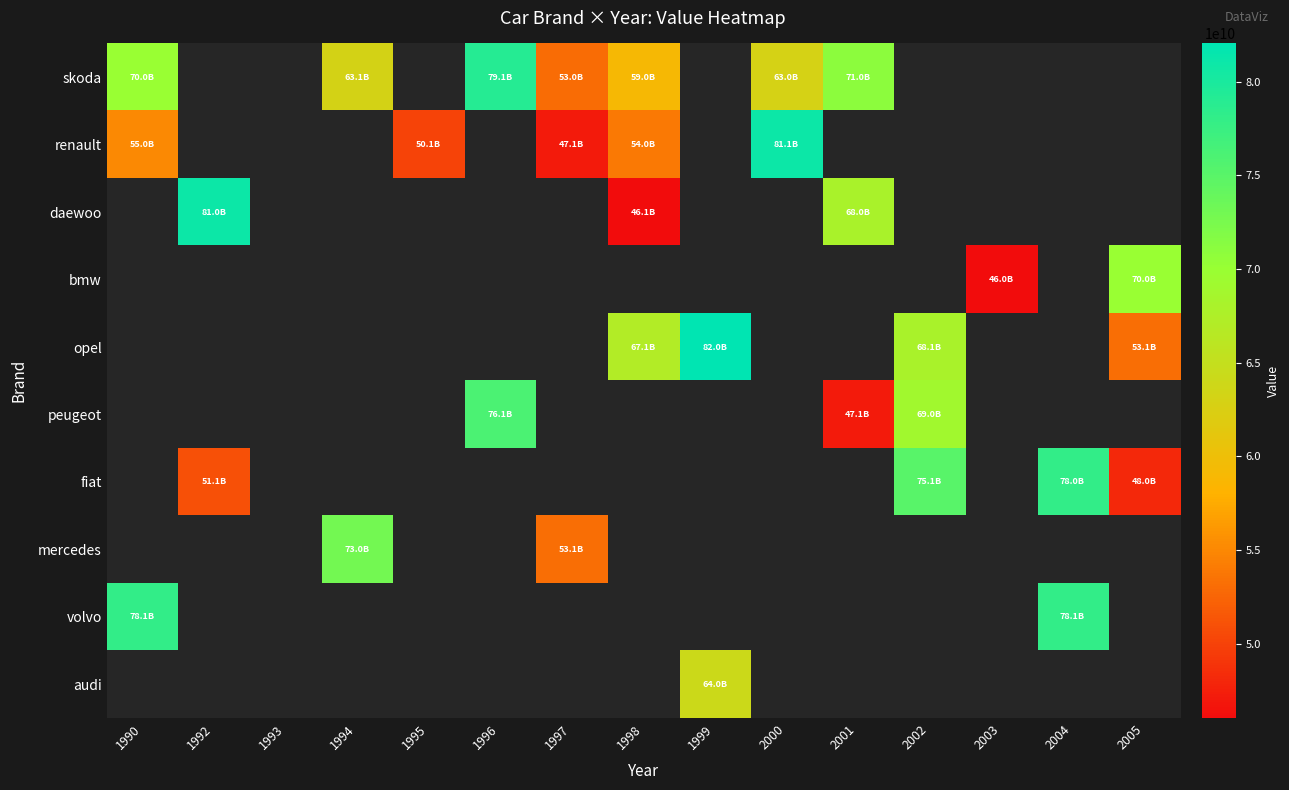

Which label corresponds to the largest value in the chart?

1999